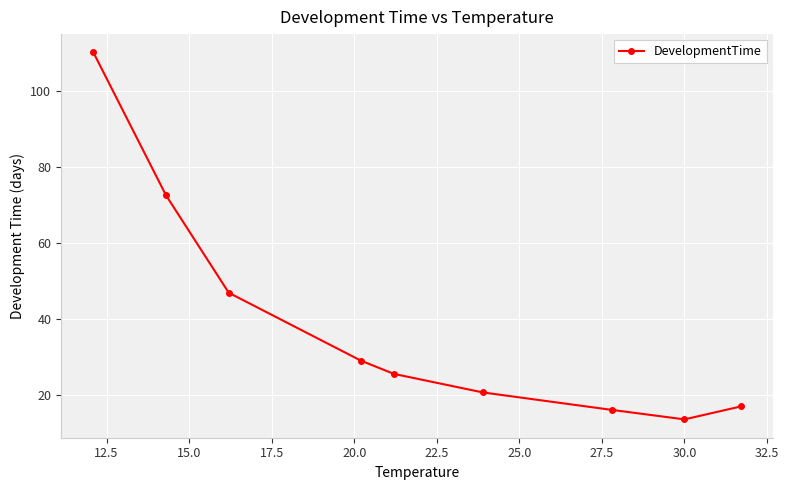

How many interior local valleys (lower than both neighbors) does the data have?

1